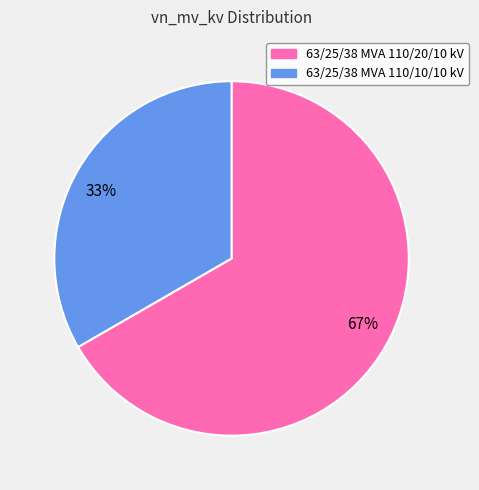

Is the sum of 33% and 67% greater than half?

Yes